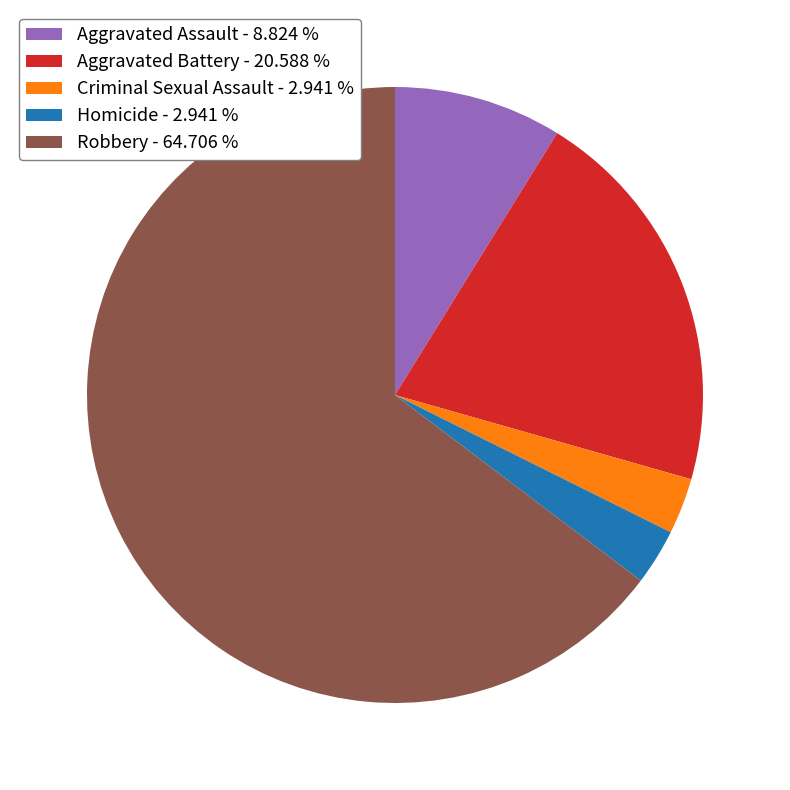

Between Criminal Sexual Assault - 2.941 % and Aggravated Battery - 20.588 %, which is larger?

Aggravated Battery - 20.588 %